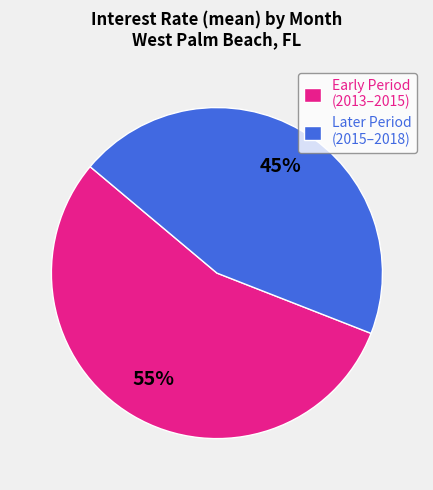

To the nearest percent, what is the average slice percentage?

50%